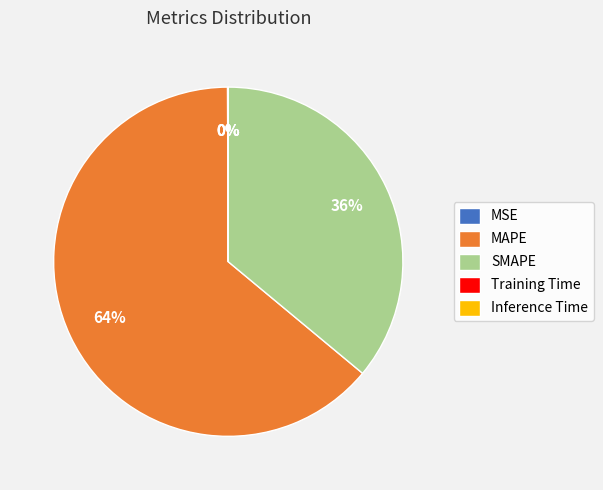

Is there any slice that represents more than half of the pie?

Yes